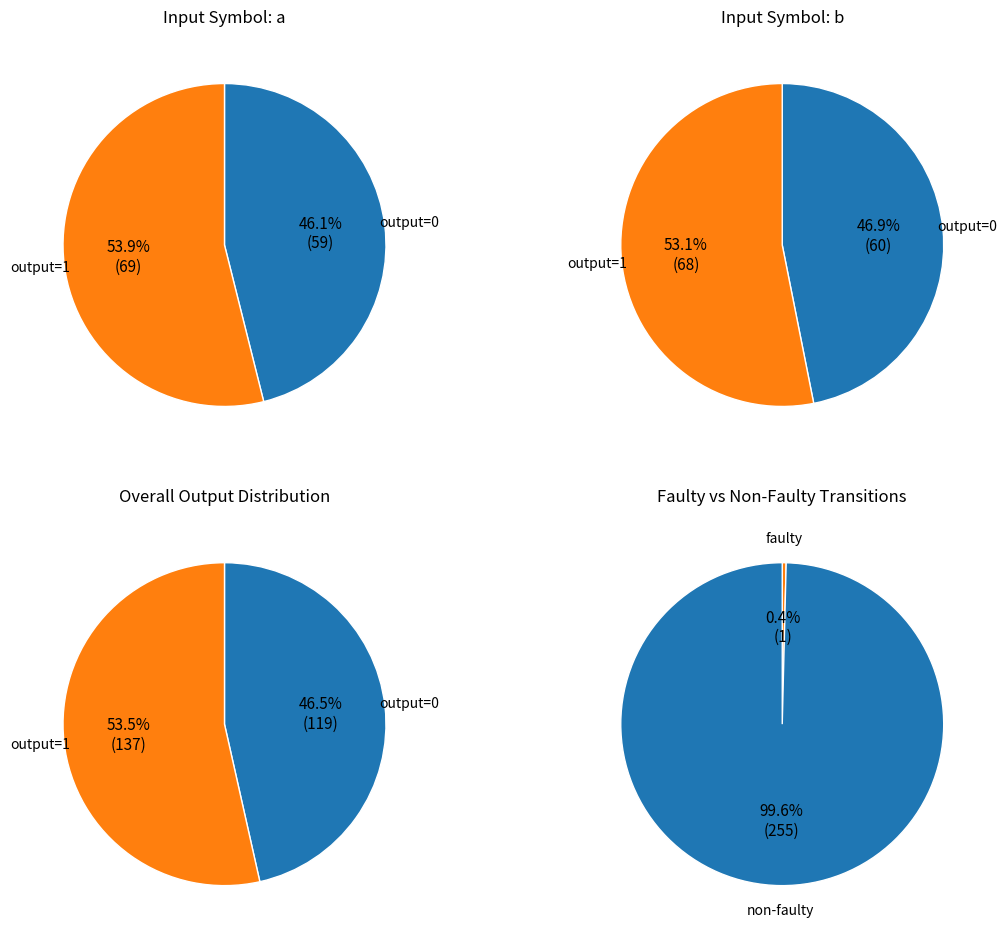

To the nearest percent, what is the difference between the 6 and 7 slice percentages?

1%